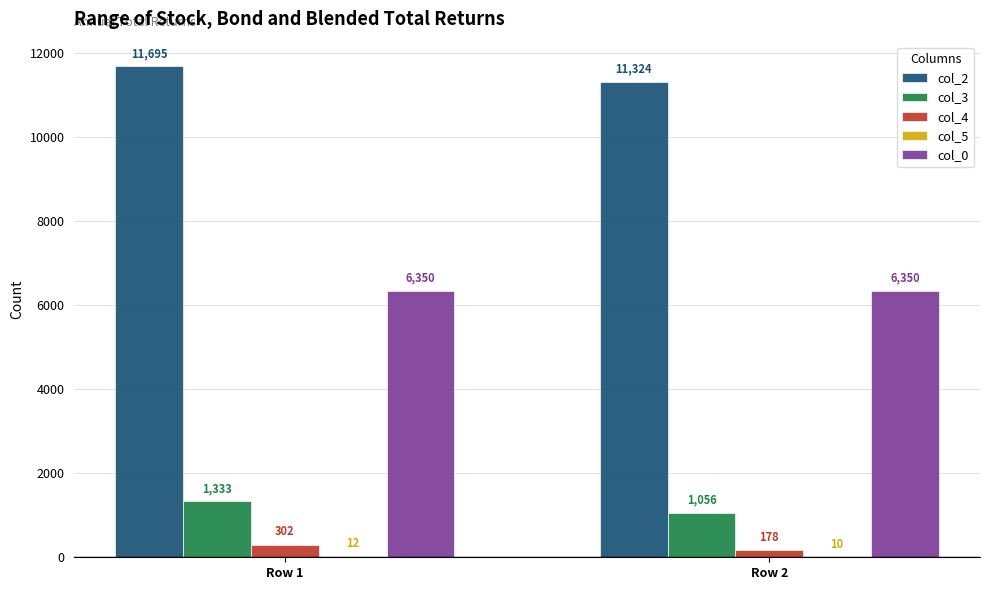

Read the col_4 value at Row 1, to the nearest 50.

300